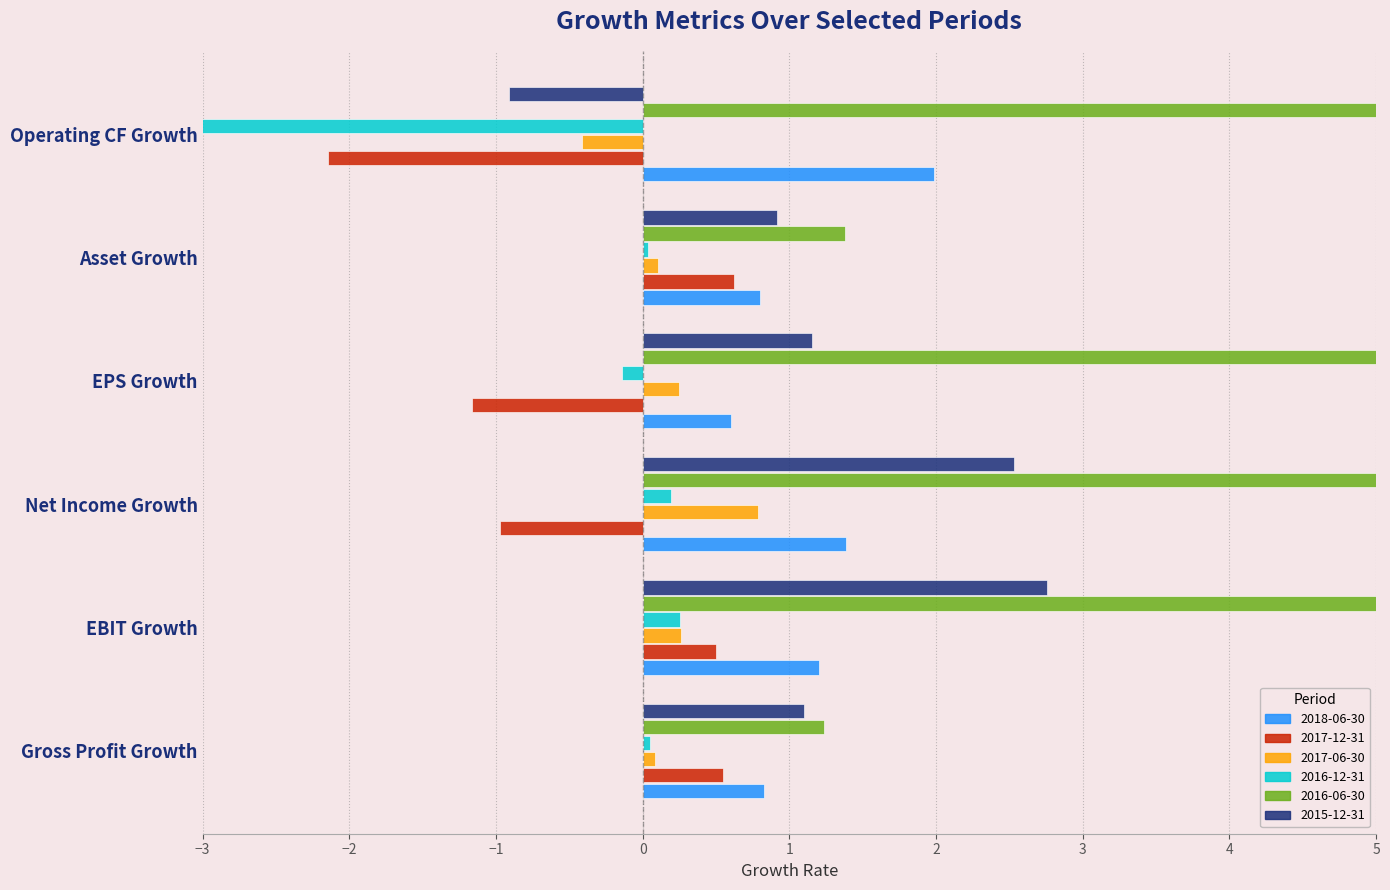

What is the highest value of the 2015-12-31 series?

2.8